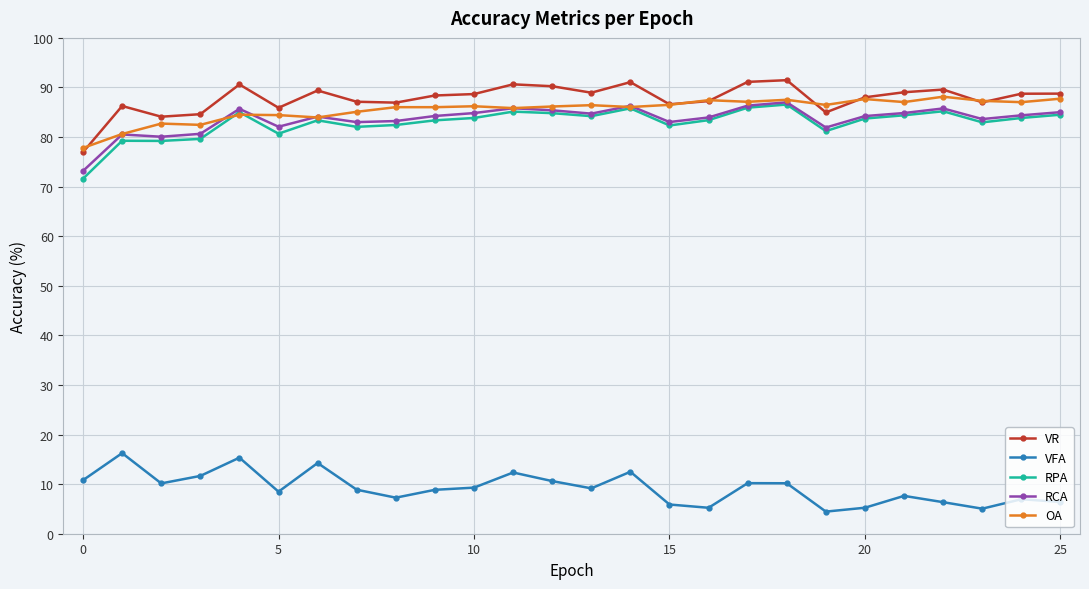

True or false: VR and VFA cross at least once.

False